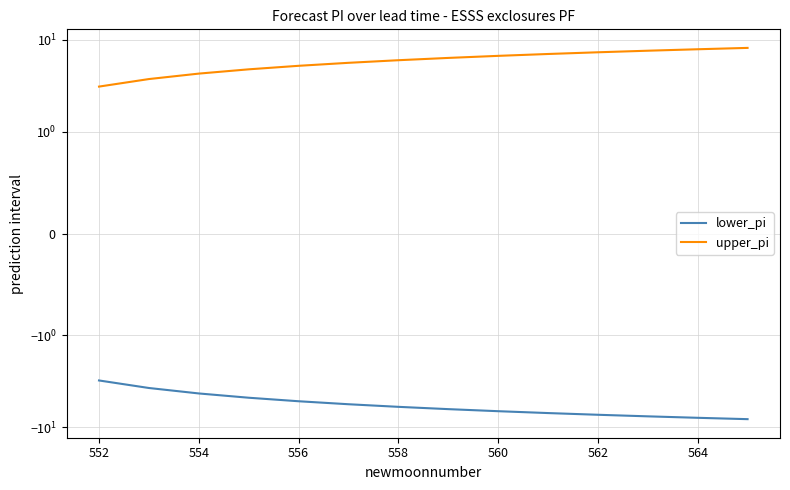

True or false: lower_pi has a value of -5.8 at 552.

False